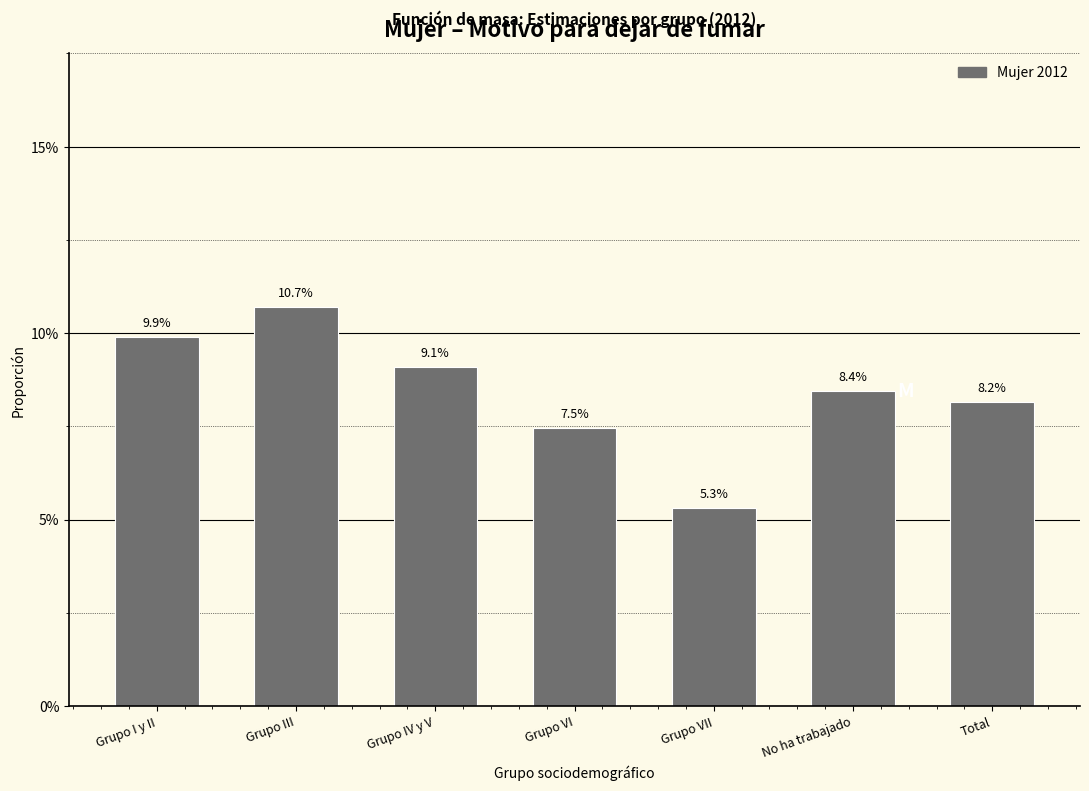

Does the chart contain any negative values?

No